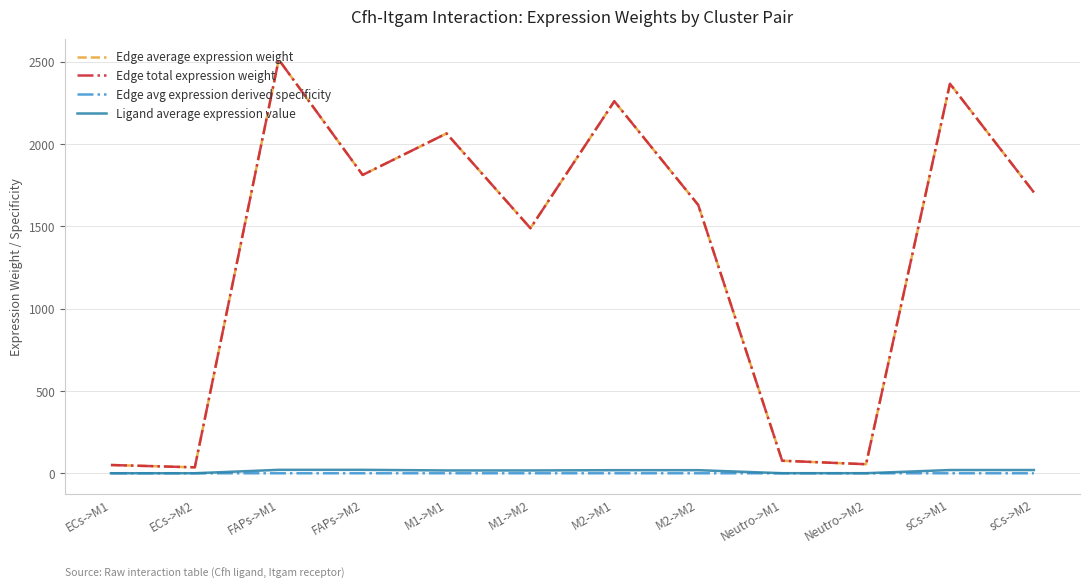

Between M1->M2 and Neutro->M2, which series saw the biggest shift?

Edge average expression weight